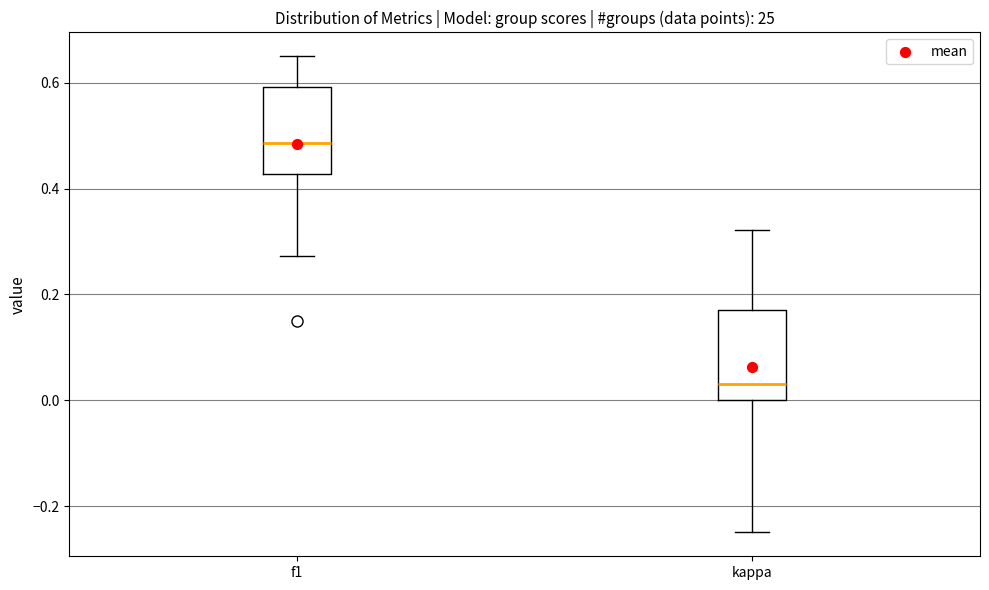

Reading left to right, transcribe this box plot: for each box, give where its median line is, the range the box spans, and where its two whiskers end, as read against the y-axis. The values are not printed on the chart, so give them approximately, as read against the axis.

f1: median 0.48, box 0.42 to 0.60, whiskers 0.28 to 0.66
kappa: median 0.04, box 0.00 to 0.18, whiskers -0.24 to 0.32